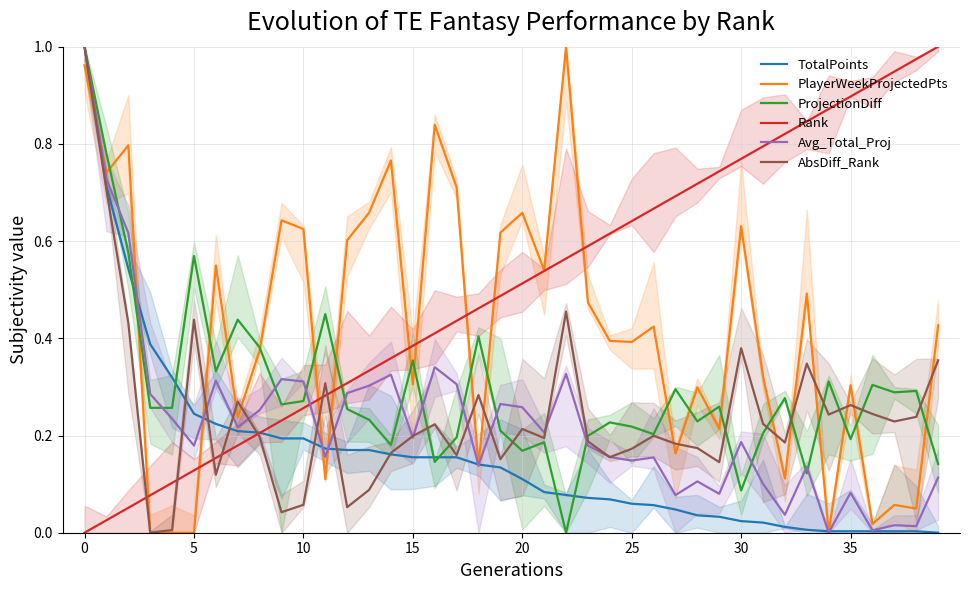

In PlayerWeekProjectedPts, how many points are higher than both neighbors (excluding endpoints)?

13